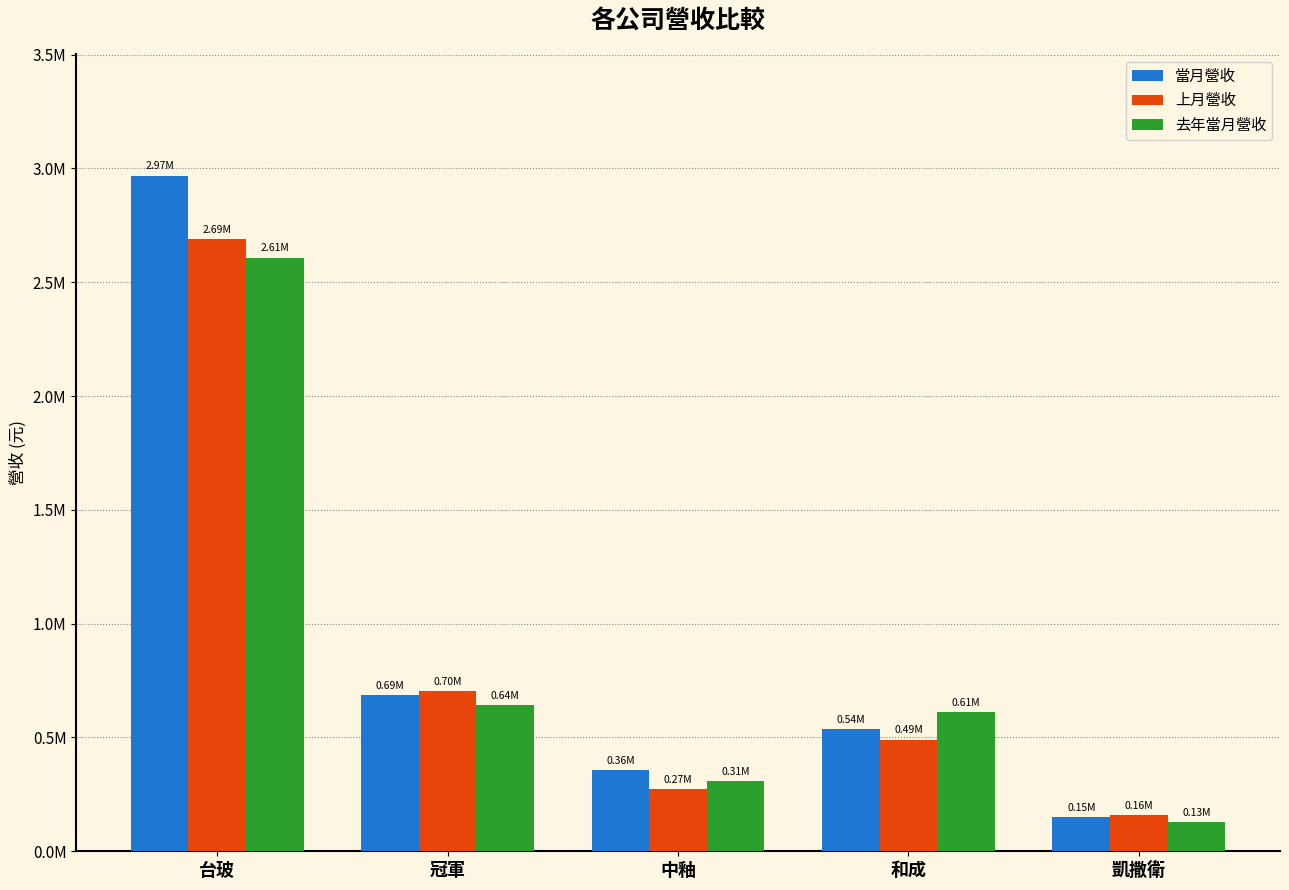

Does the chart contain stacked bars?

No